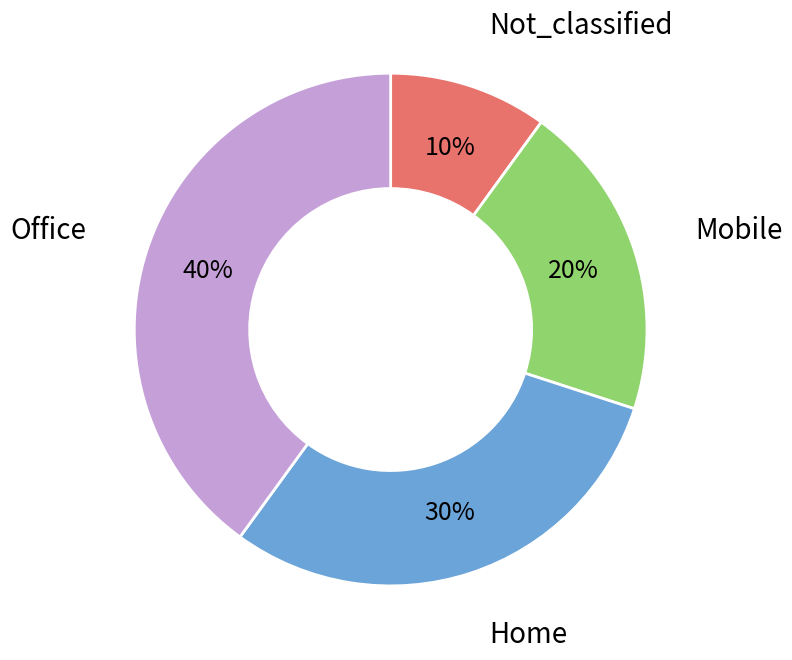

Combined, do Mobile and Office account for over 50%?

Yes